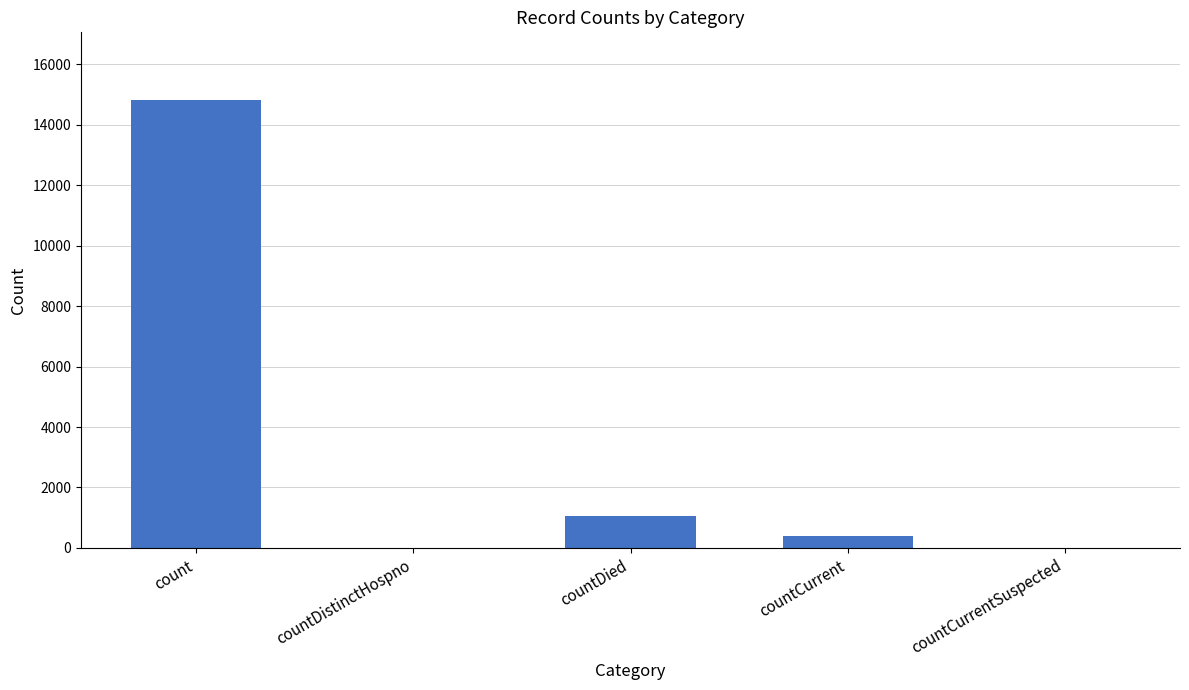

Reading right to left, what are all the values shown in this chart?

countCurrentSuspected=0	countCurrent=383	countDied=1054	countDistinctHospno=0	count=14832